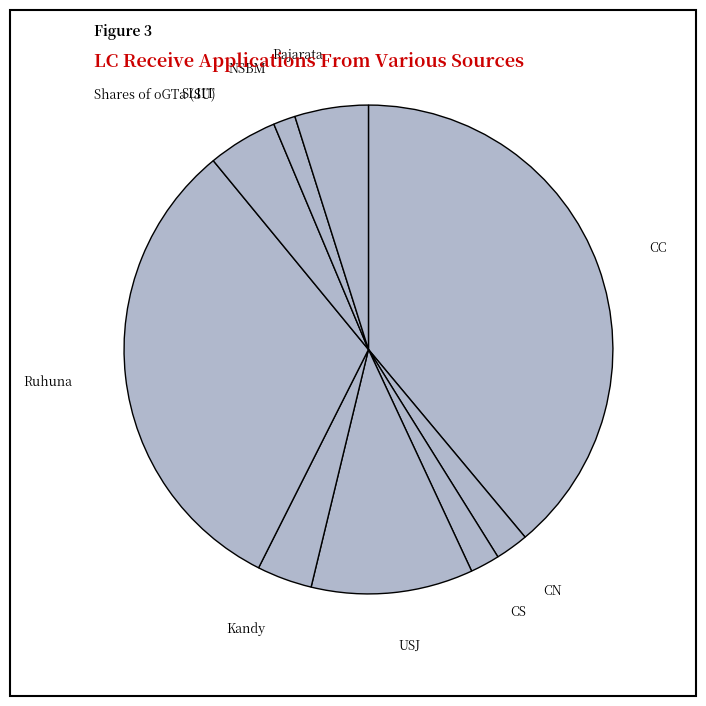

Is the sum of Rajarata and SLIIT greater than half?

No